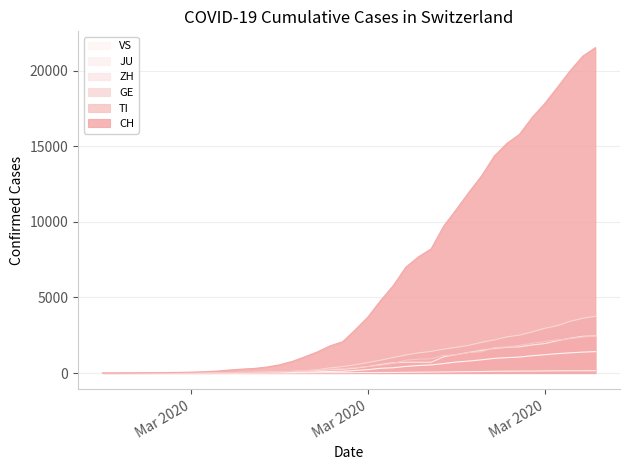

At how many categories does at least one series exceed 15129?

8